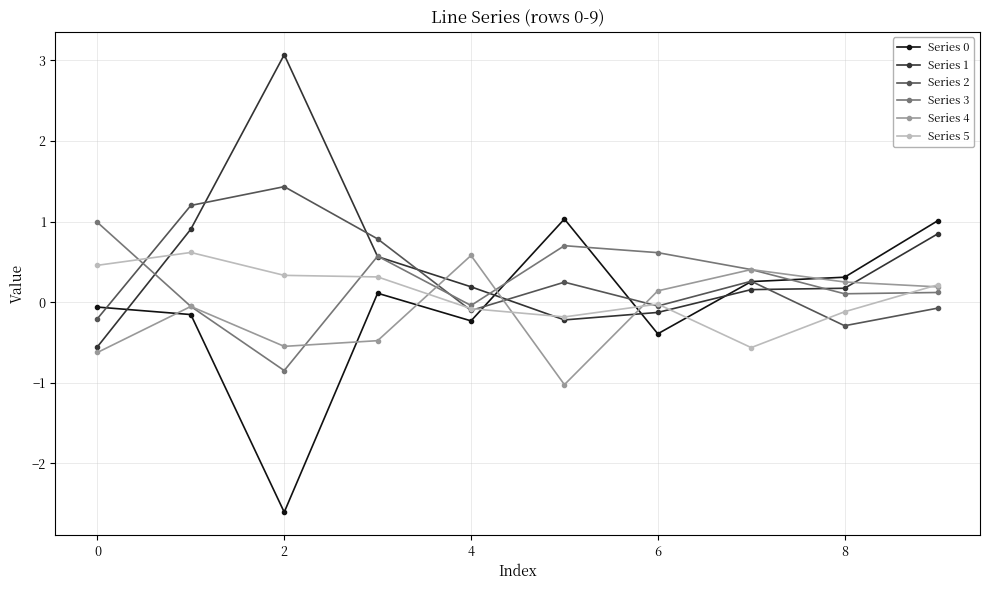

How many values in the Series 2 series exceed 0?

5